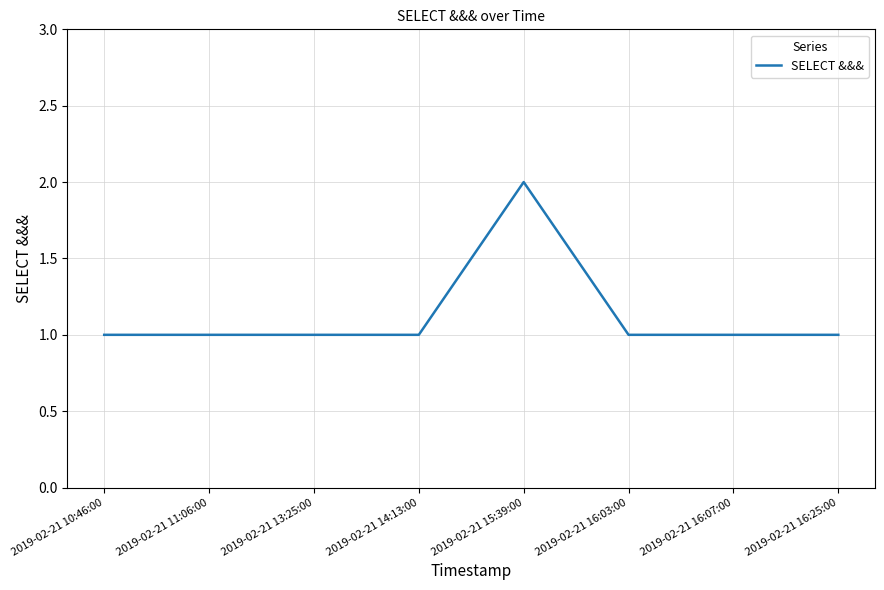

Reading left to right, list all the values displayed in this chart.

2019-02-21 10:46:00=1	2019-02-21 11:06:00=1	2019-02-21 13:25:00=1	2019-02-21 14:13:00=1	2019-02-21 15:39:00=2	2019-02-21 16:03:00=1	2019-02-21 16:07:00=1	2019-02-21 16:25:00=1